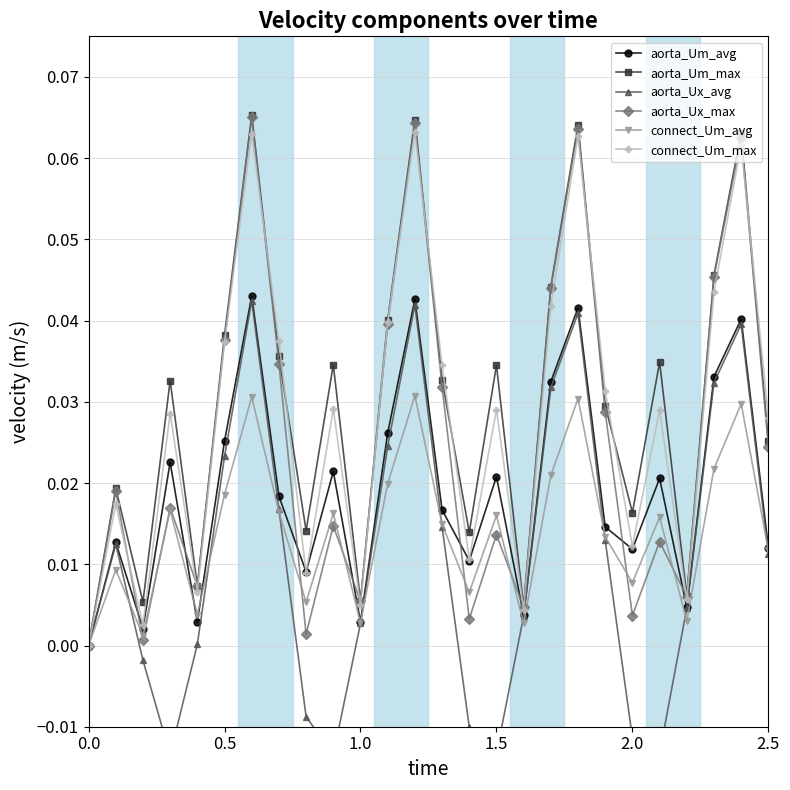

What is the highest value of the aorta_Ux_max series?

0.1